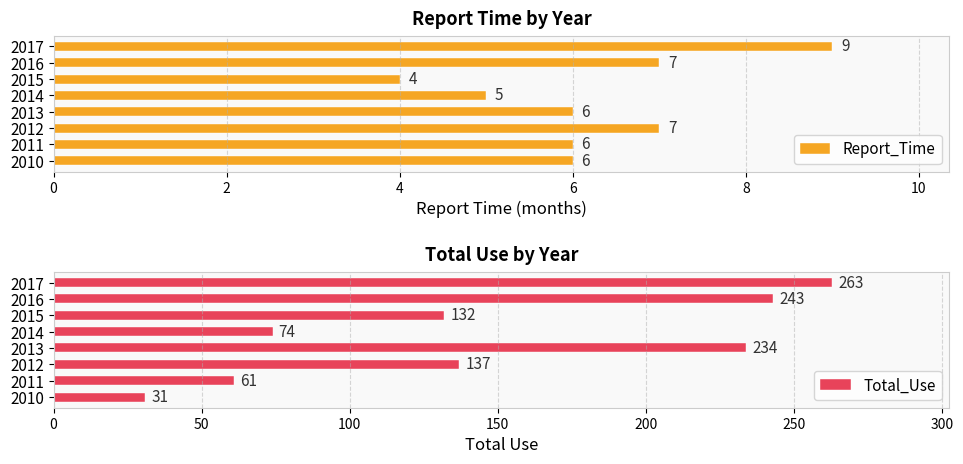

Read the Report_Time value at 2015.

4